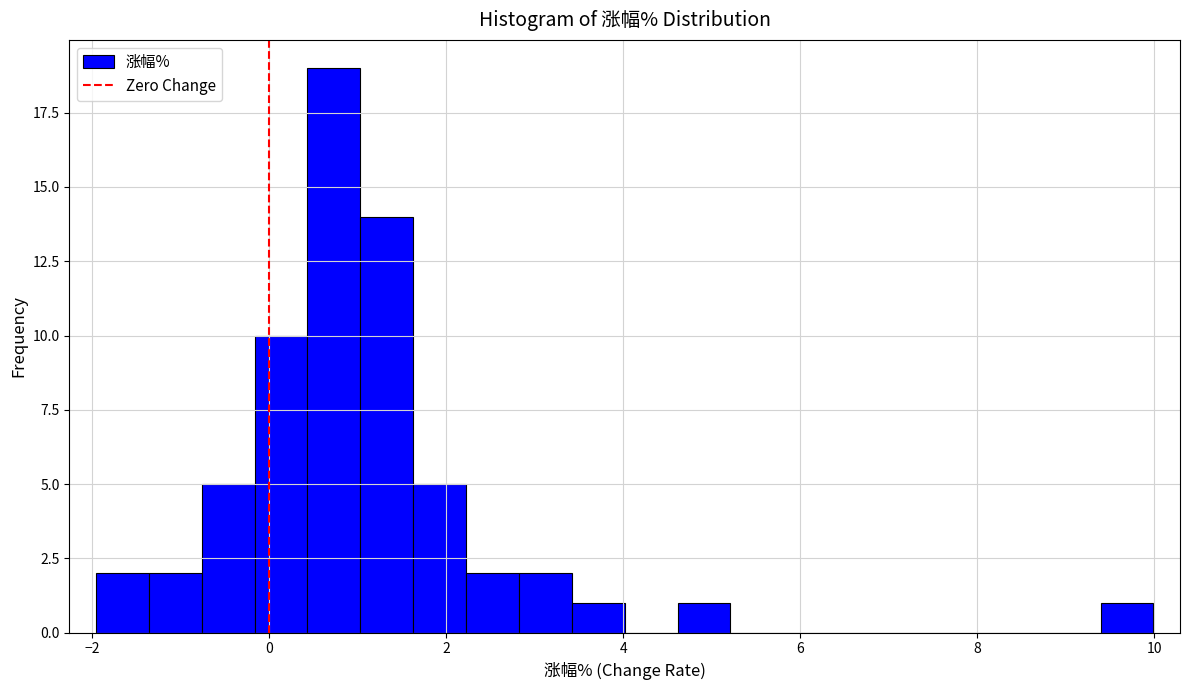

Around what value on the x-axis is the tallest bar? Give the approximate position of its centre, as read against the axis.

0.8